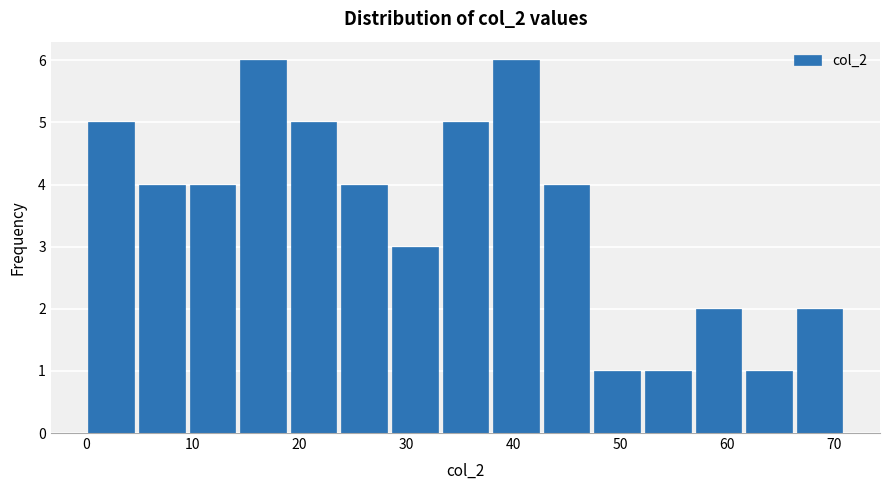

Reading left to right, list every bar in this chart as the range it spans on the x-axis followed by its height. Neither the bar edges nor the heights are printed on the chart, so give them approximately, as read against the axes.

0 to 5: 5
5 to 9: 4
9 to 14: 4
14 to 19: 6
19 to 24: 5
24 to 28: 4
28 to 33: 3
33 to 38: 5
38 to 43: 6
43 to 47: 4
47 to 52: 1
52 to 57: 1
57 to 62: 2
62 to 66: 1
66 to 71: 2